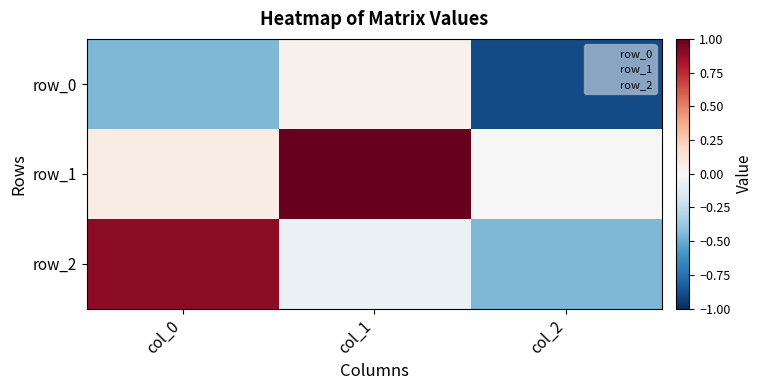

What is the difference between the row_1 values at col_2 and col_0?

0.1